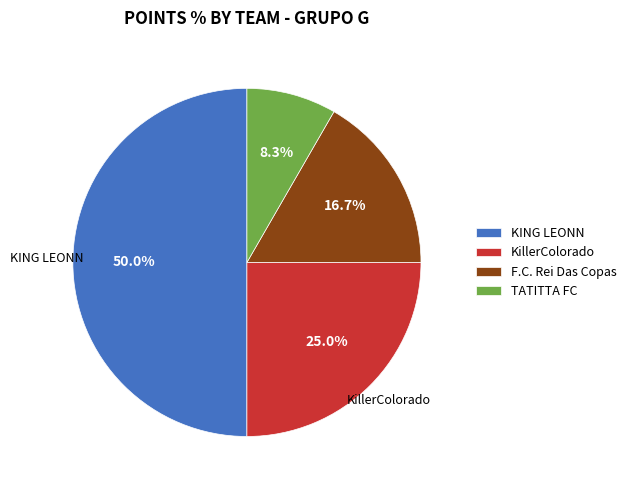

Approximately how many times larger is the value at F.C. Rei Das Copas compared to KillerColorado?

0.7